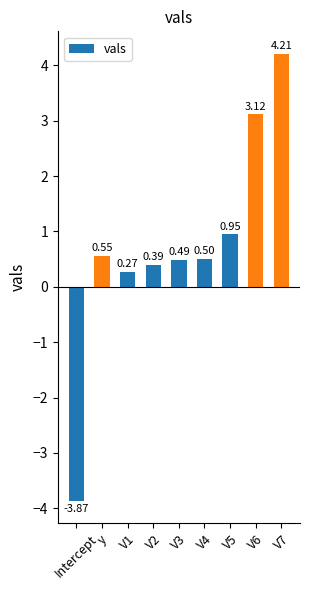

Which has a higher value, V5 or Intercept?

V5